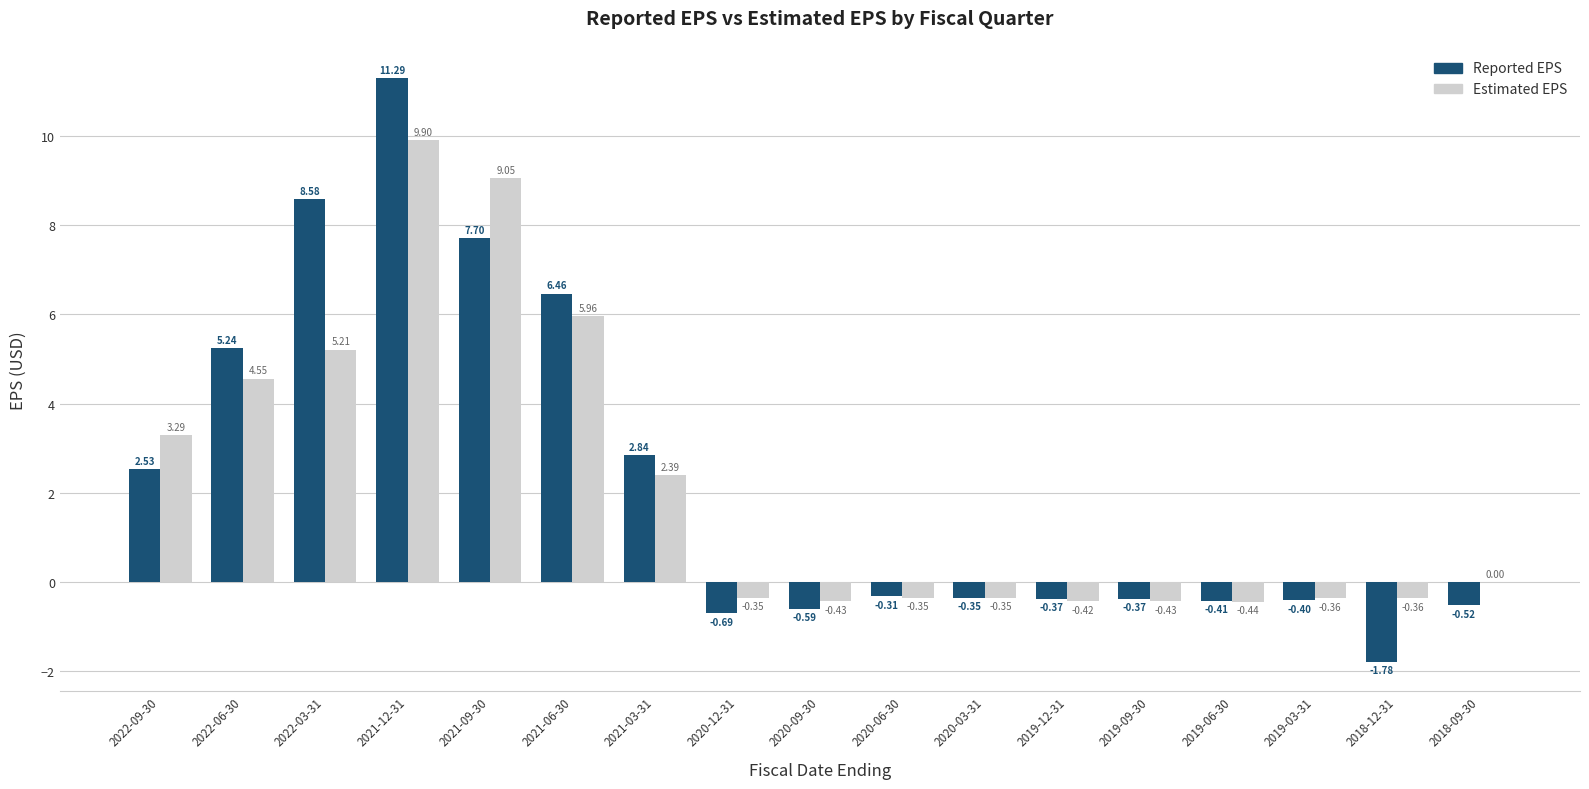

What is the total value across all series at 2022-06-30?

9.8